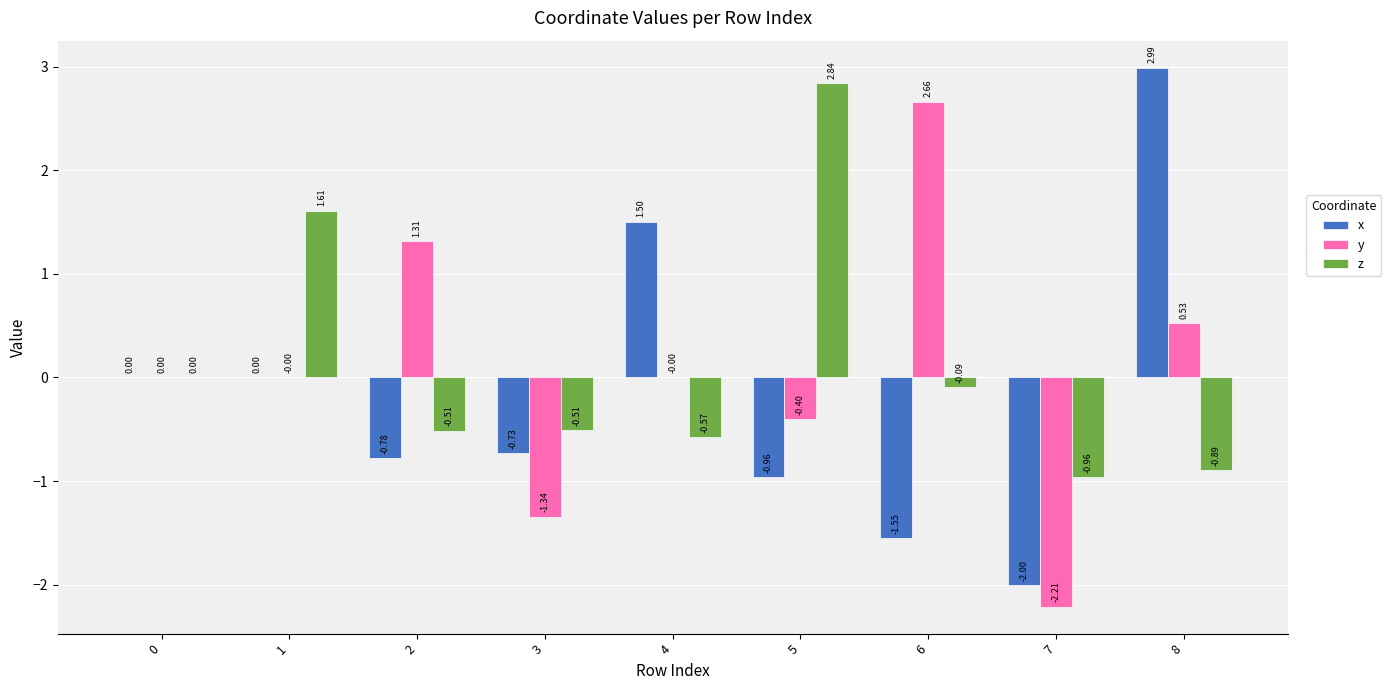

What is the highest value of the x series?

3.0